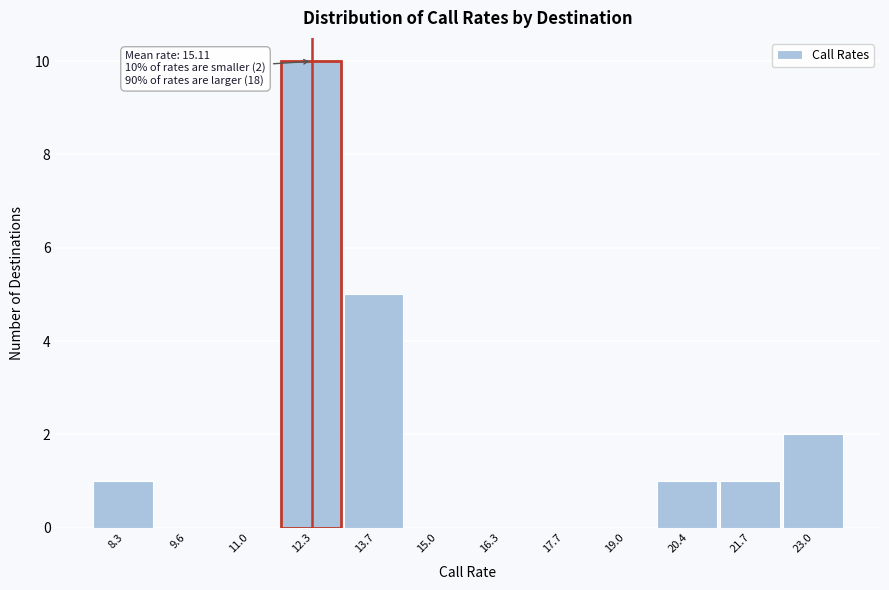

Reading left to right, transcribe all the data shown in this chart.

8.3=1	9.6=0	11.0=0	12.3=10	13.7=5	15.0=0	16.3=0	17.7=0	19.0=0	20.4=1	21.7=1	23.0=2